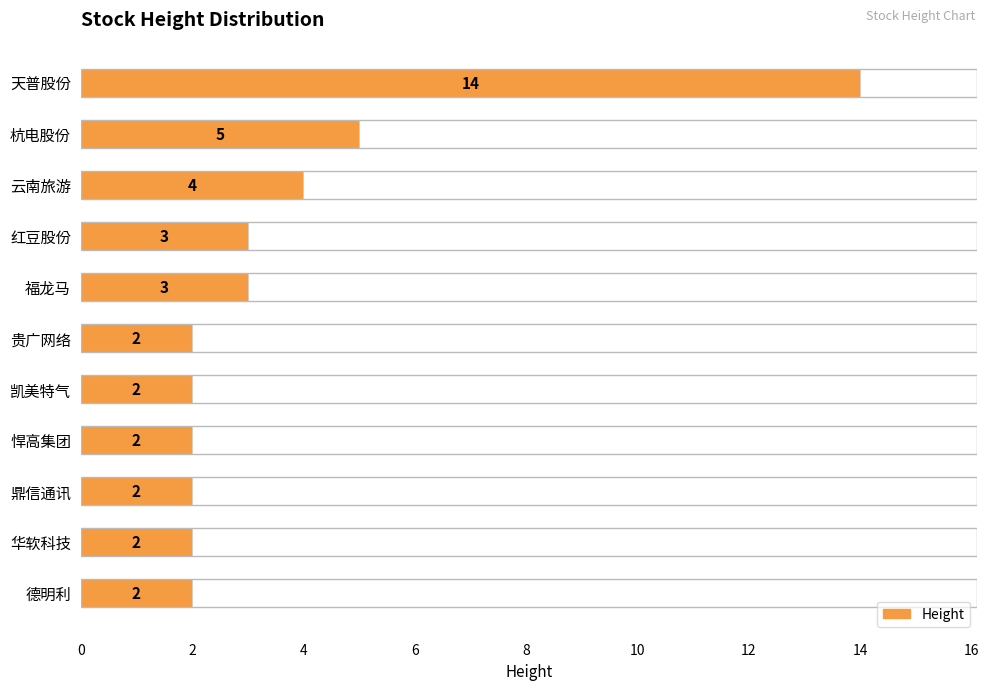

What is the average value?

4